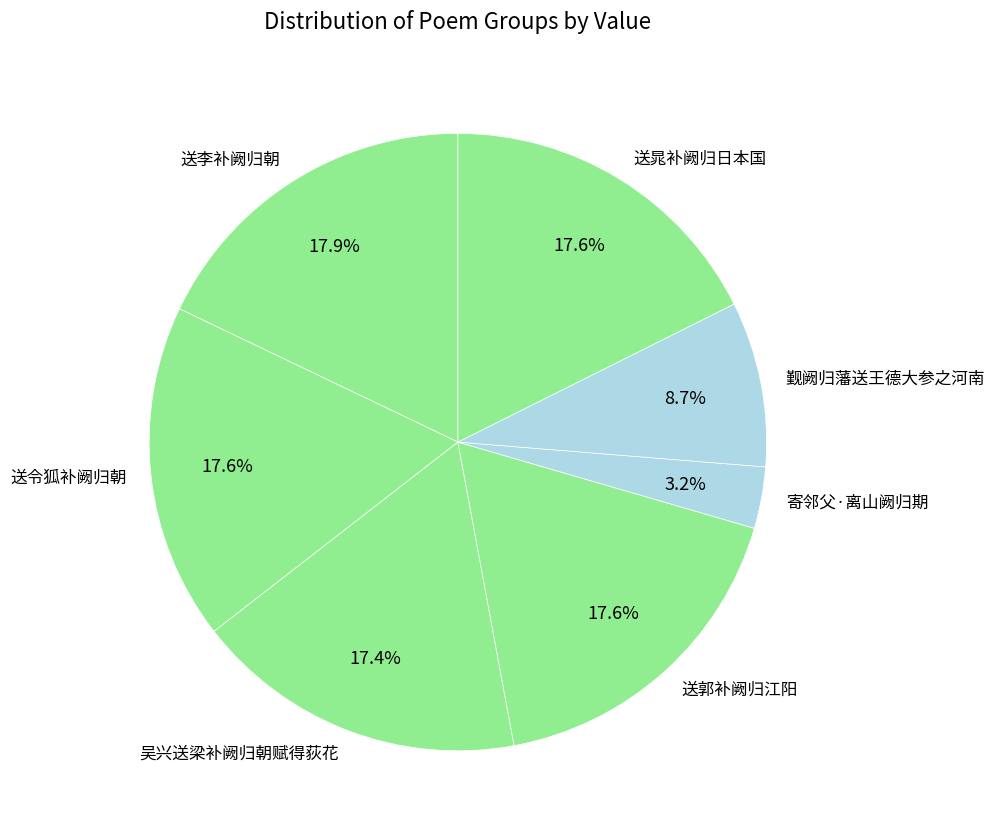

To the nearest percent, what portion does 送令狐补阙归朝 represent?

18%